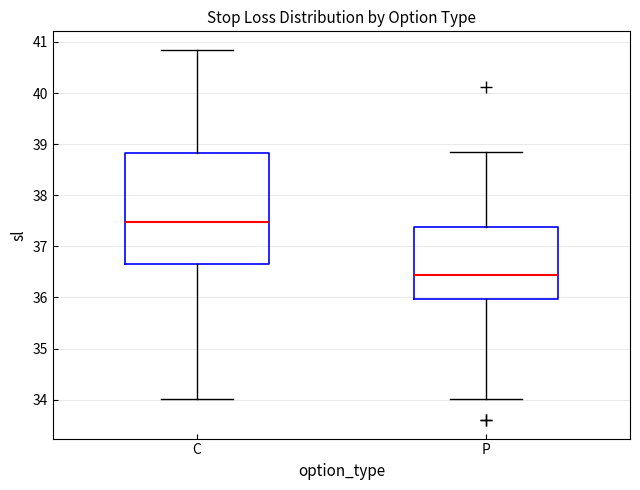

Where does the upper whisker of the box for P end on the y-axis? The values are not printed on the chart, so give them approximately, as read against the axis.

38.9